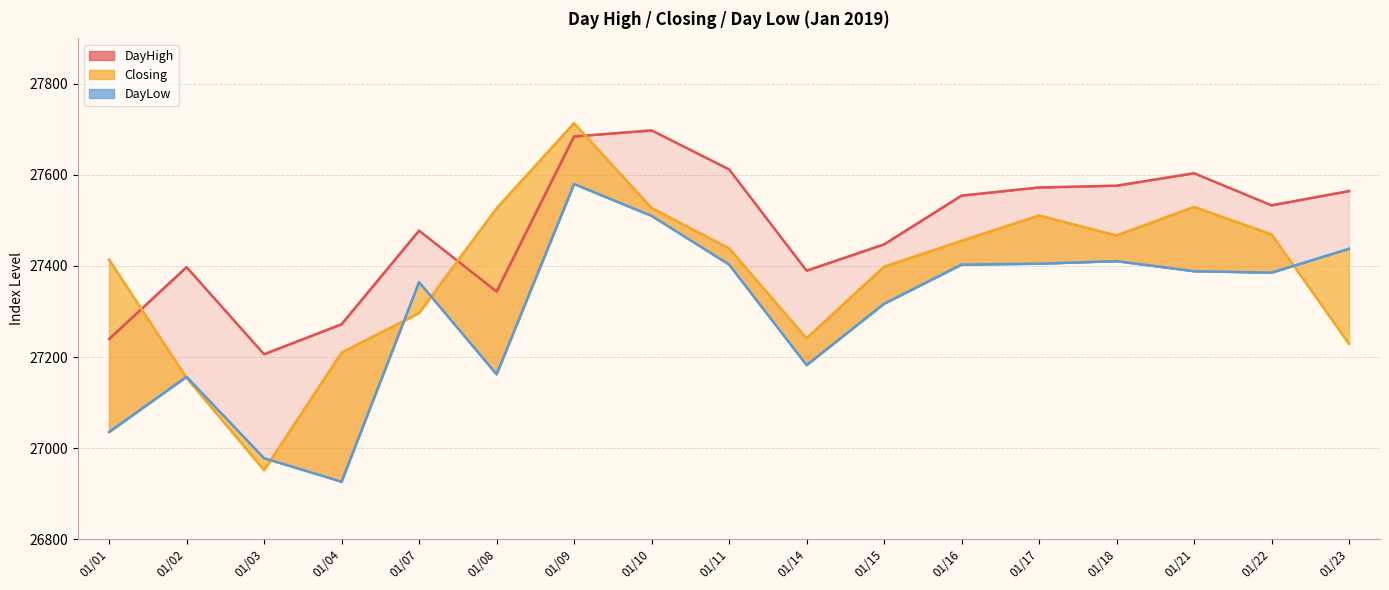

What is the sum of the Closing values at 01/23 and 01/10?

54756.4